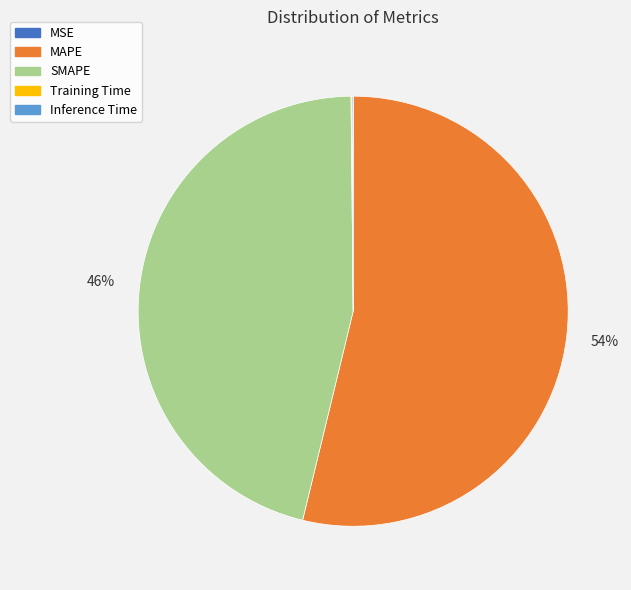

To the nearest percent, what is the difference between the largest and smallest slice percentages?

54%